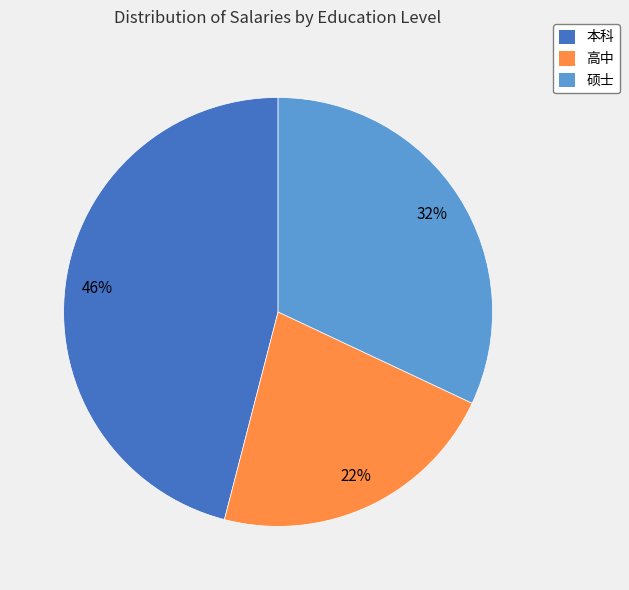

Which category has the smallest portion of the pie?

高中